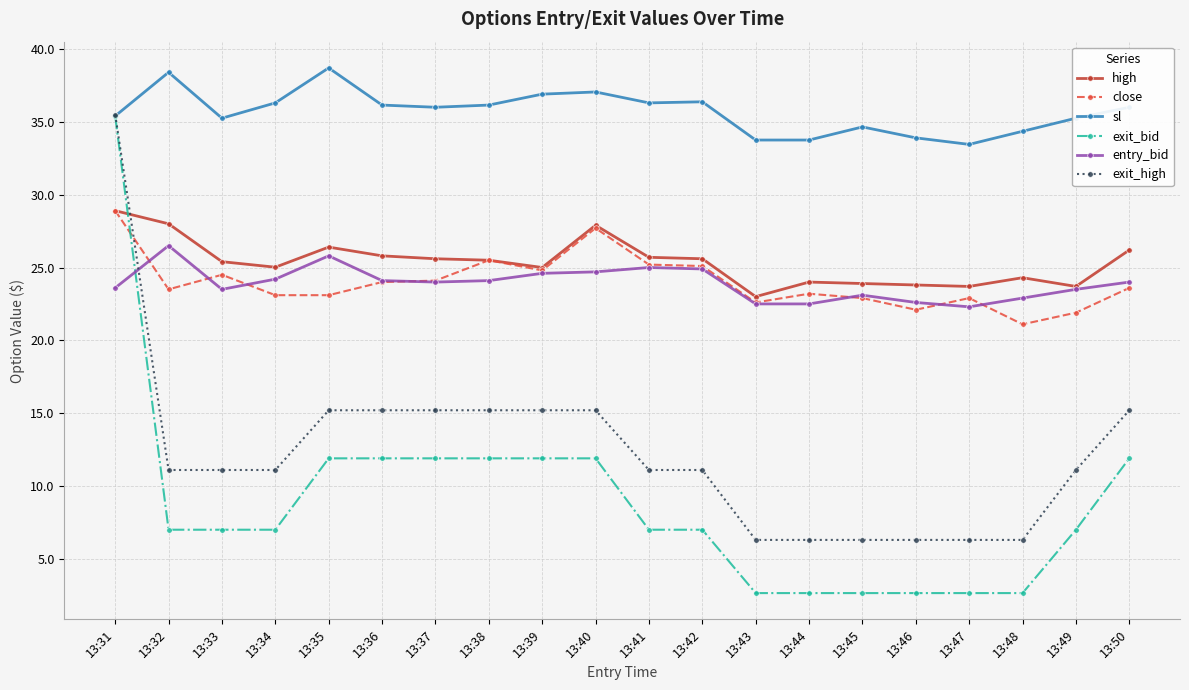

How many categories are shown in the chart?

20